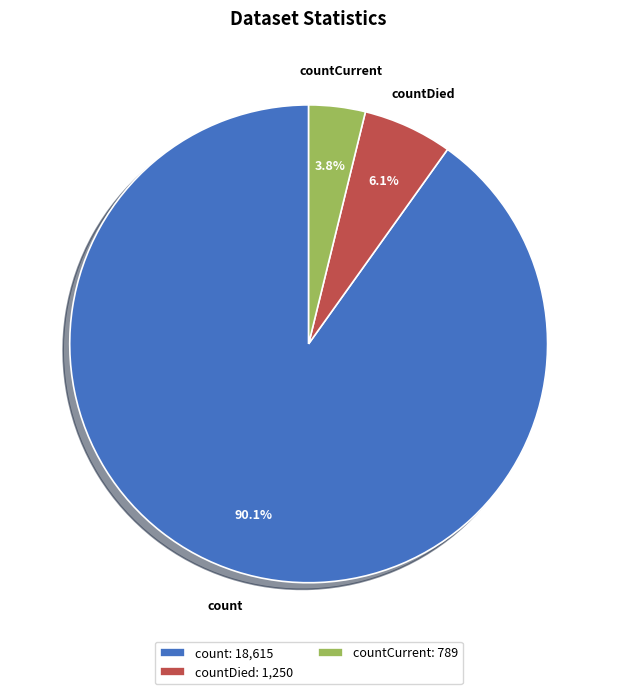

How many slices are in this pie chart?

3